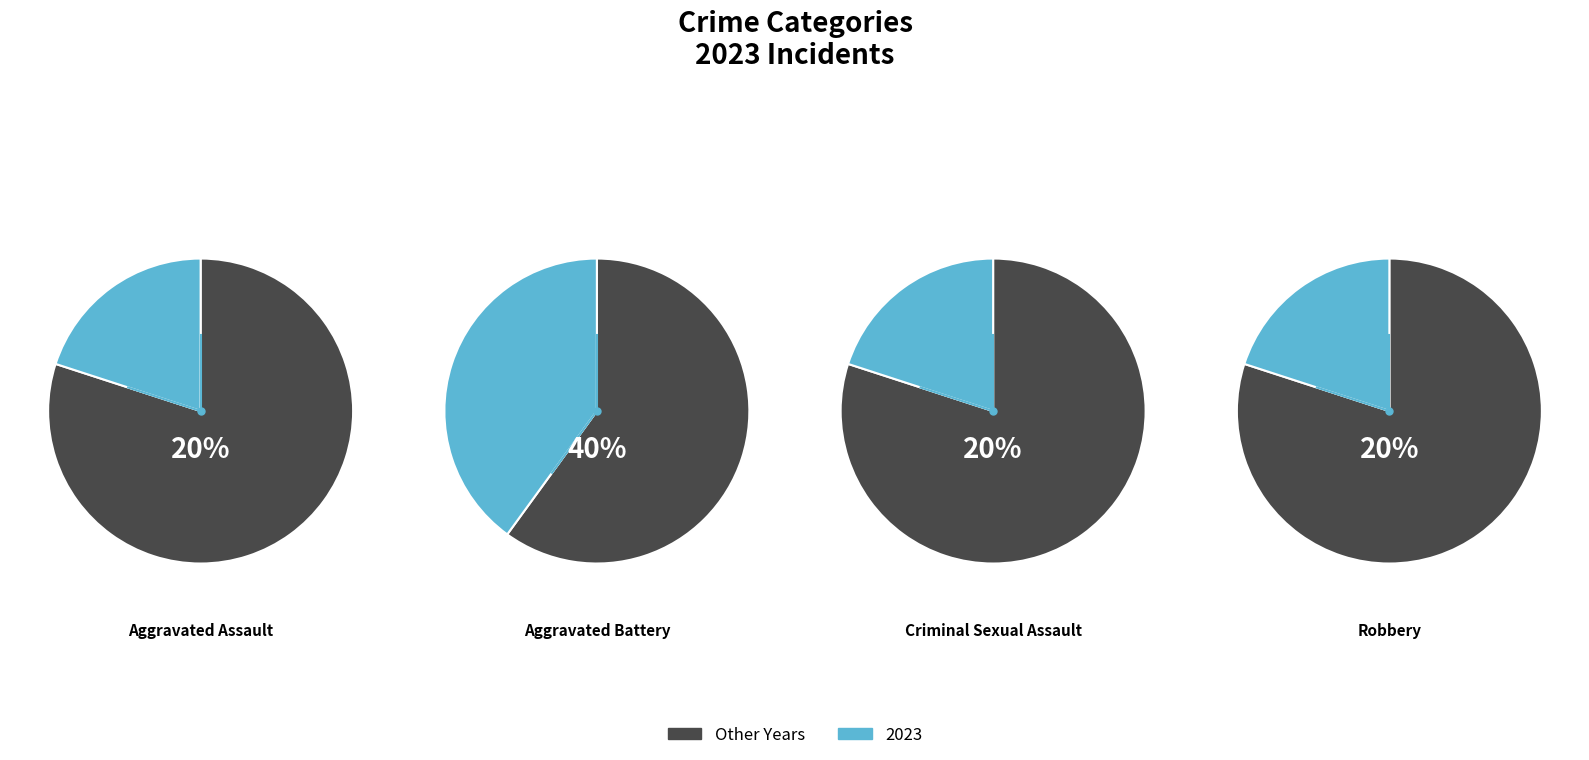

Does Criminal Sexual Assault account for over 50% of the chart?

No